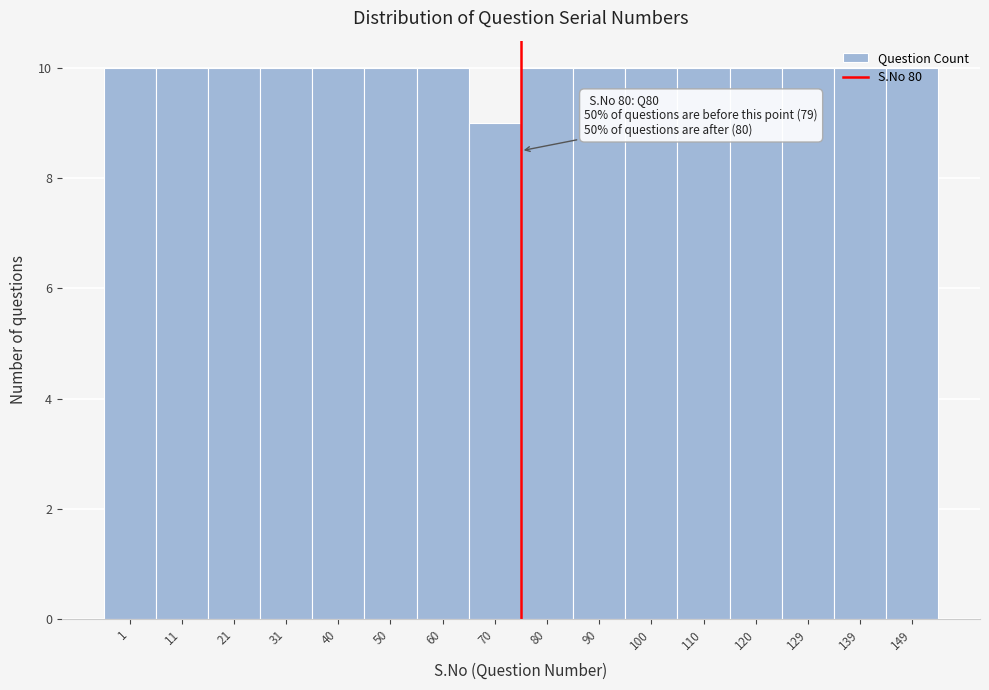

What is the greatest value displayed?

10